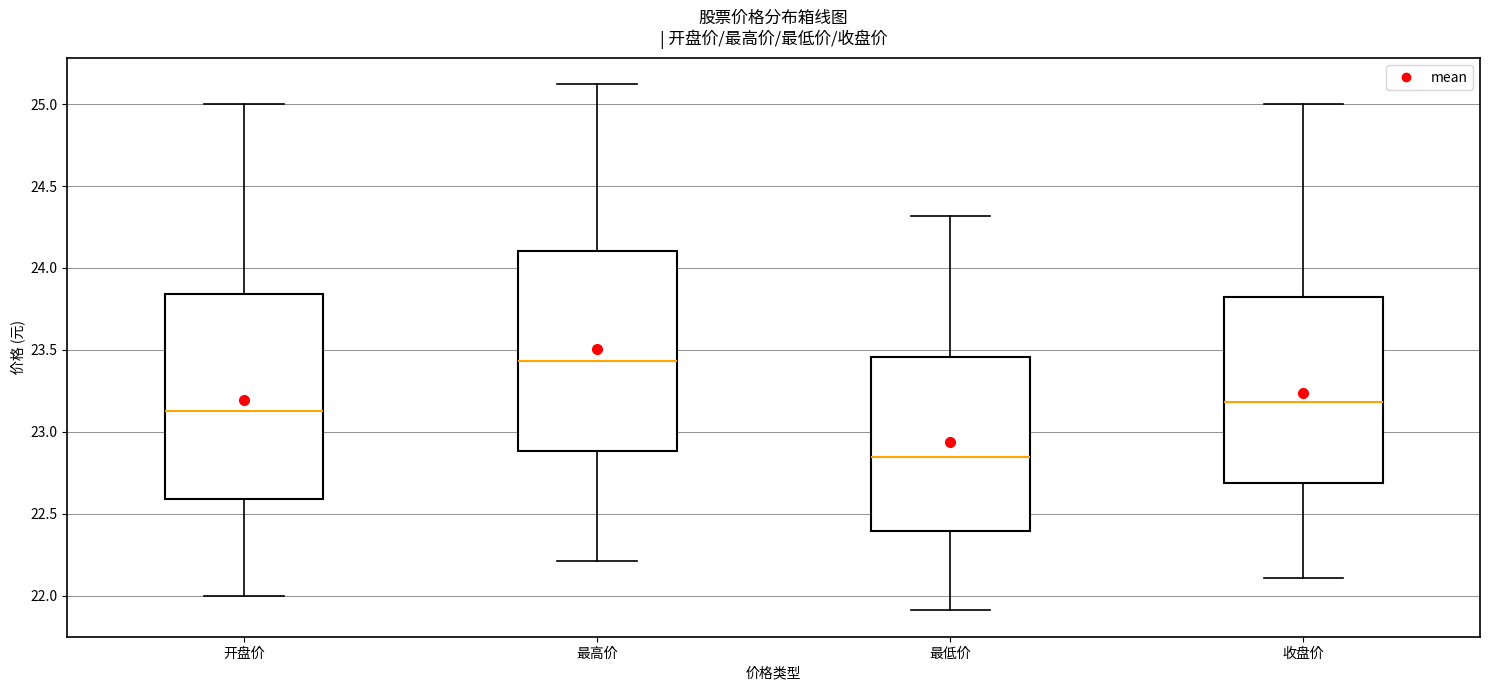

Reading left to right, read every box against the y-axis: the position of its median line, the range the box covers, and the ends of its whiskers. The values are not printed on the chart, so give them approximately, as read against the axis.

开盘价: median 23.15, box 22.60 to 23.85, whiskers 22.00 to 25.00
最高价: median 23.45, box 22.90 to 24.10, whiskers 22.20 to 25.10
最低价: median 22.85, box 22.40 to 23.45, whiskers 21.90 to 24.30
收盘价: median 23.20, box 22.70 to 23.80, whiskers 22.10 to 25.00